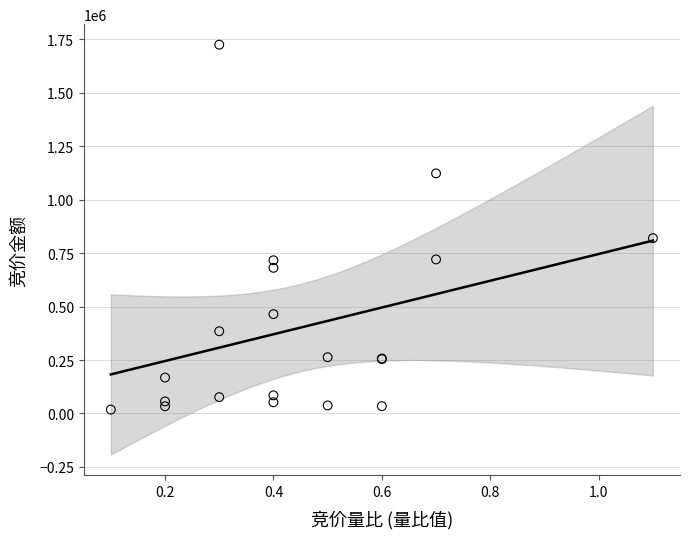

What Y value in the scatter plot is closest to 871460?

819882